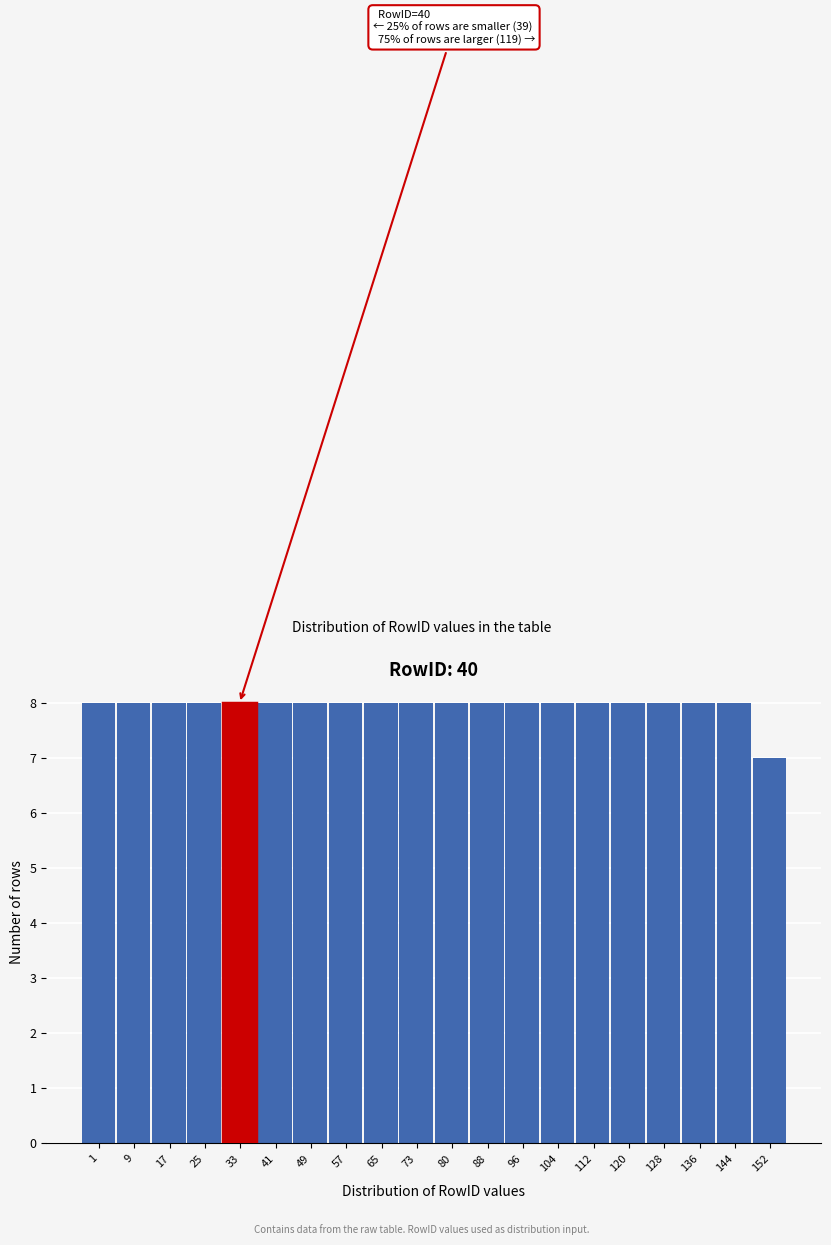

Reading right to left, list all the values displayed in this chart.

152=7	144=8	136=8	128=8	120=8	112=8	104=8	96=8	88=8	80=8	73=8	65=8	57=8	49=8	41=8	33=8	25=8	17=8	9=8	1=8